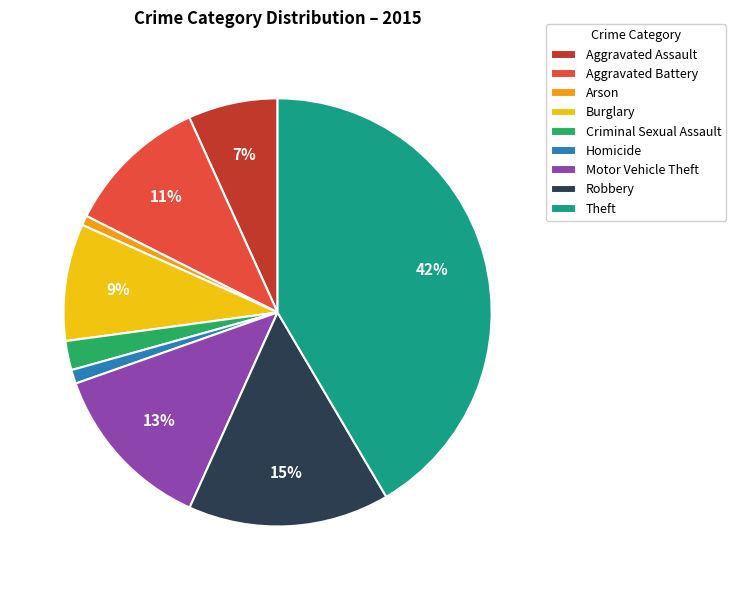

To the nearest percent, what is the average slice percentage?

11%